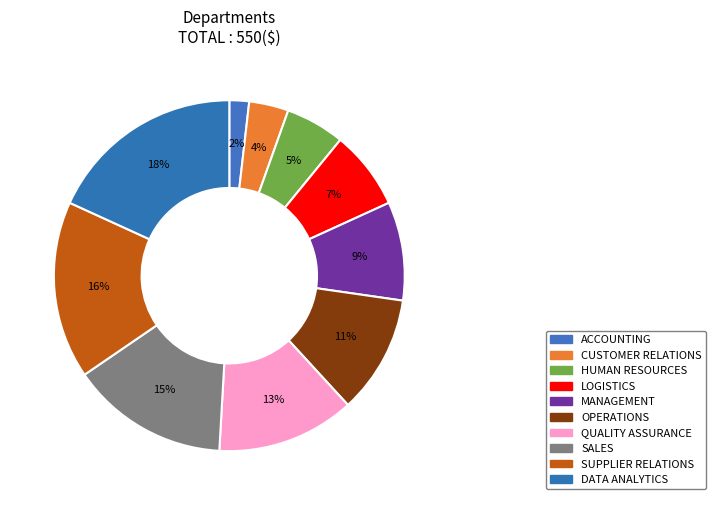

To the nearest percent, what is the difference between the ACCOUNTING and MANAGEMENT slice percentages?

7%